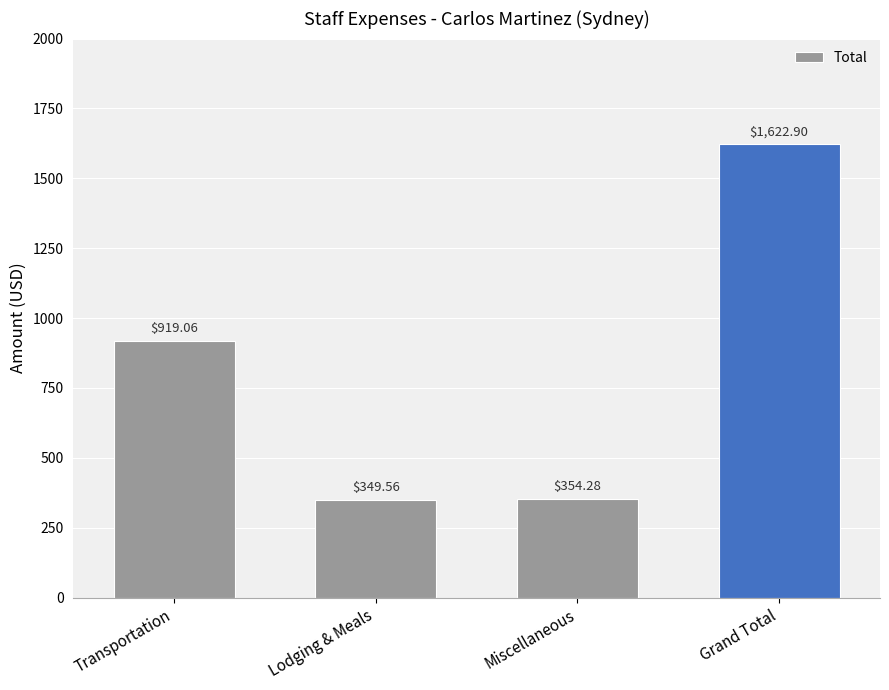

Reading left to right, transcribe all the data shown in this chart.

919.1	349.6	354.3	1622.9